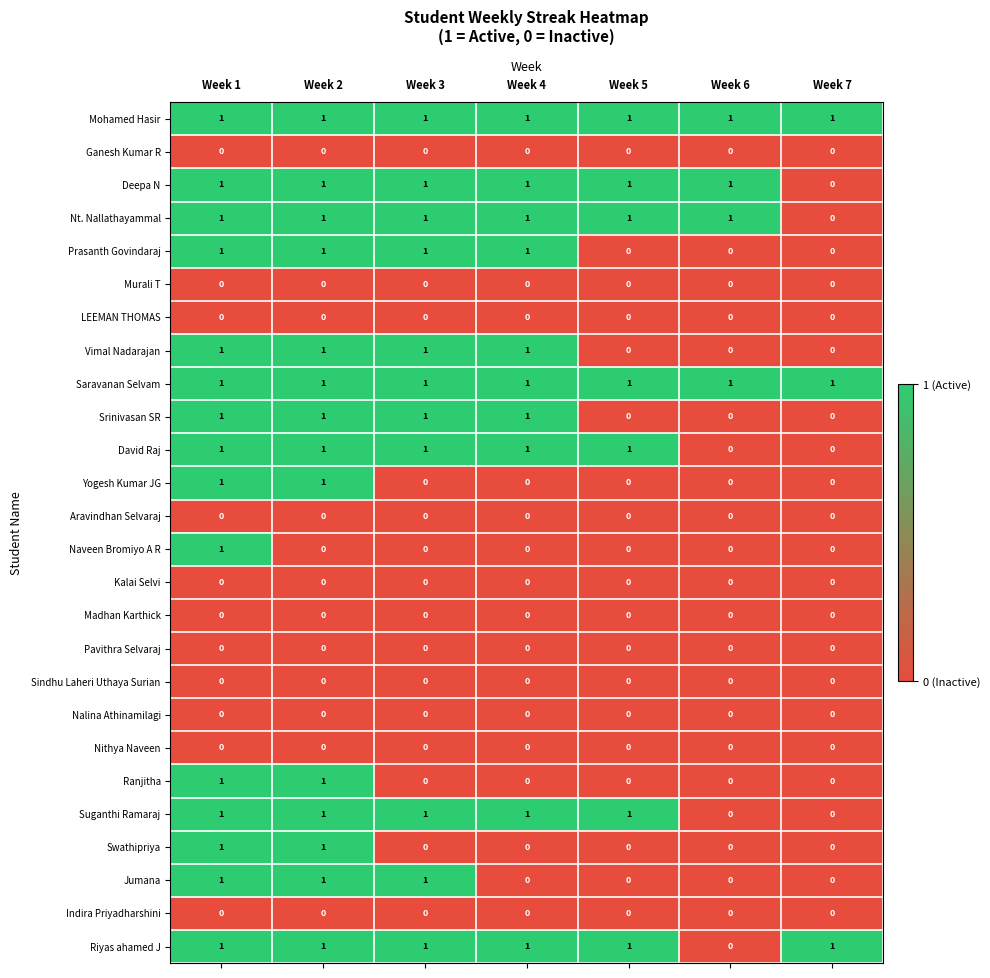

What is the sum of all Nt. Nallathayammal values?

6